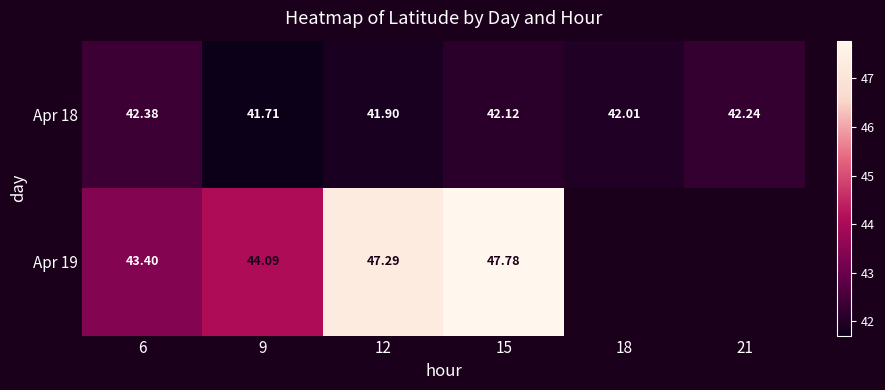

Which label corresponds to the smallest value in the chart?

9